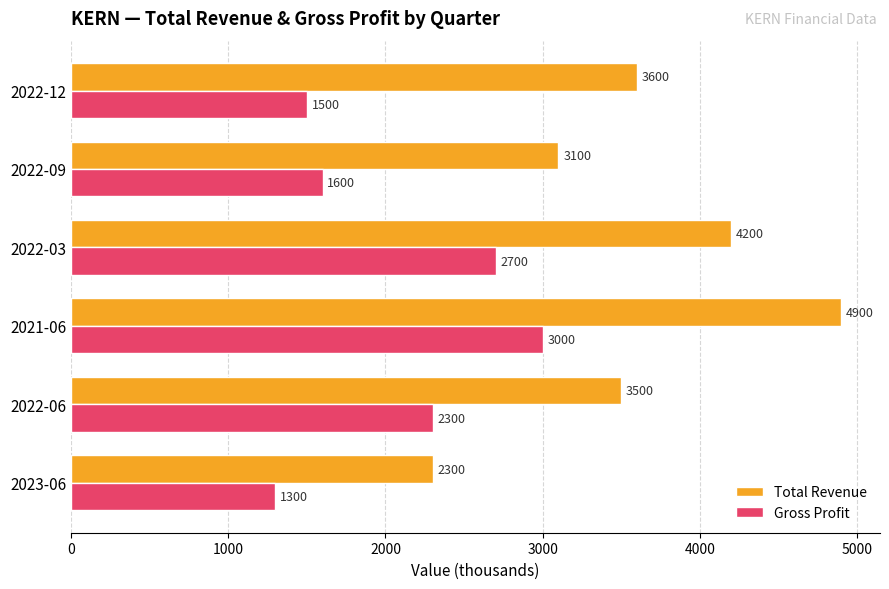

At how many categories does at least one series exceed 3555?

3